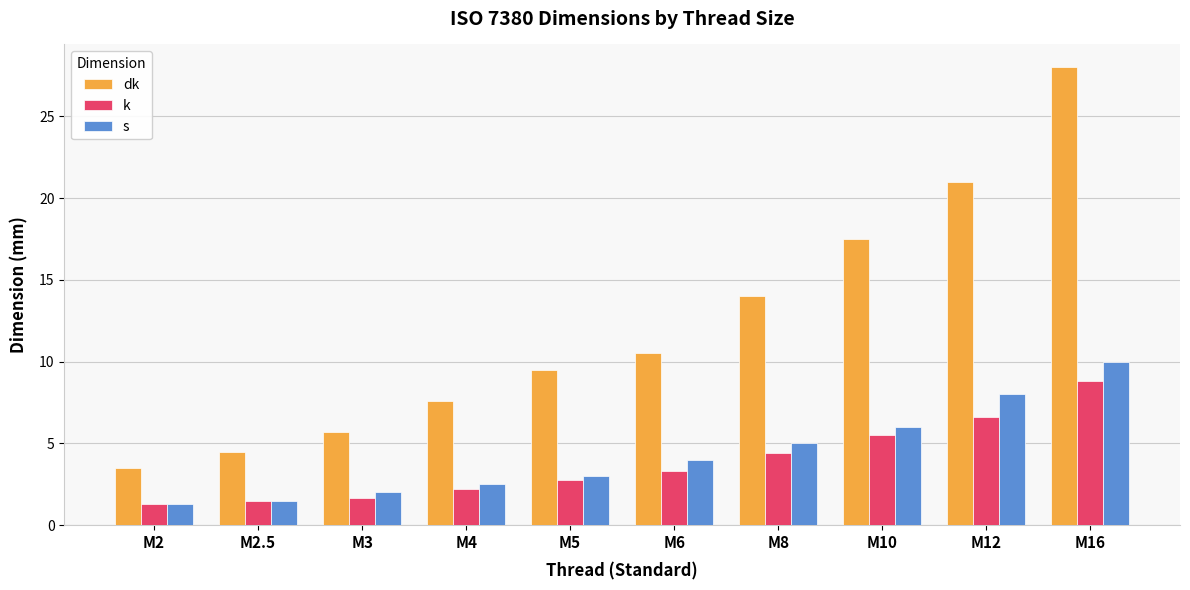

Read the dk value at M12.

21.0